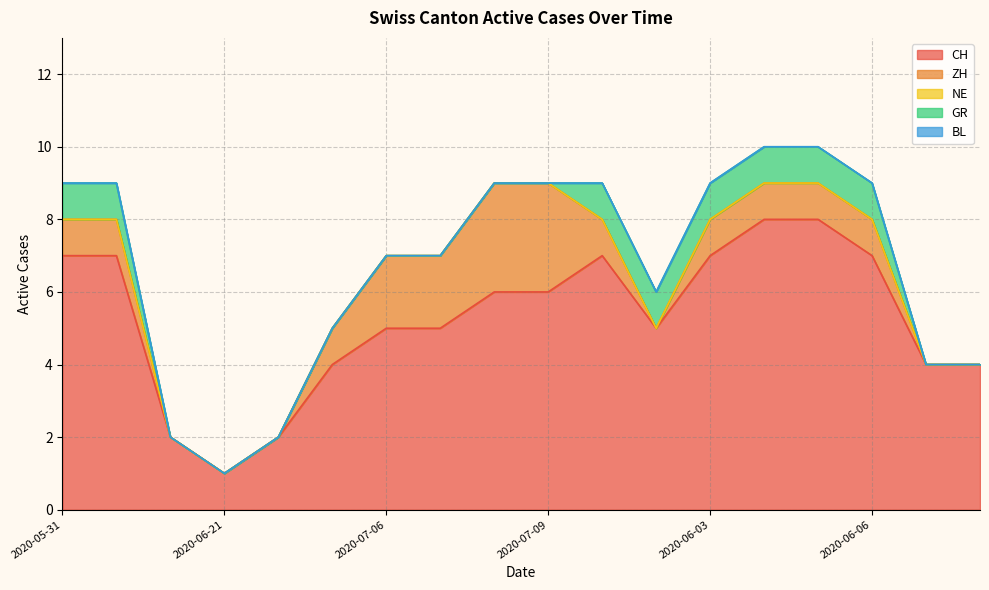

What is the sum of the CH values at 2020-06-01 and 2020-06-02?

12